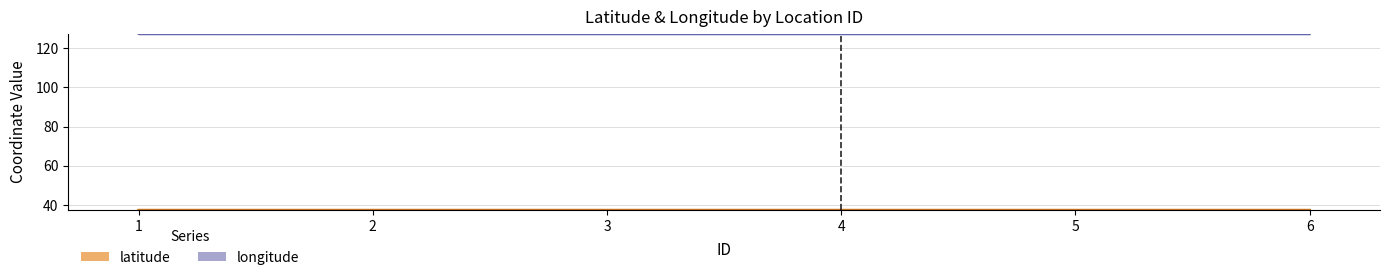

Reading left to right, extract all data points from this chart.

latitude: 37.5	37.5	37.5	37.5	37.5	37.5
longitude: 127.1	127.1	127.1	127.1	127.1	127.1